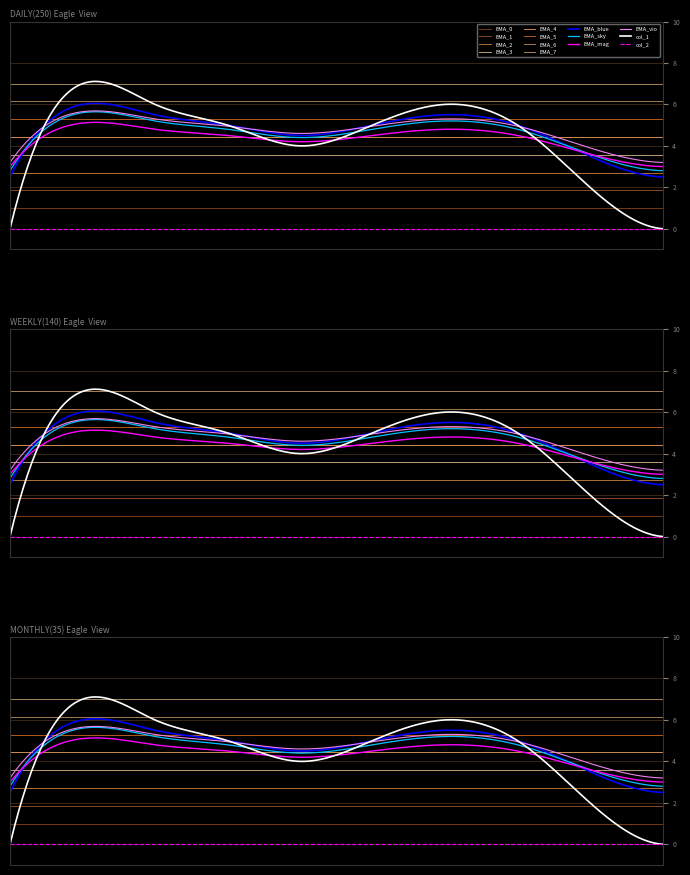

The value of col_1 at 1598840231 is 9. True or false?

False